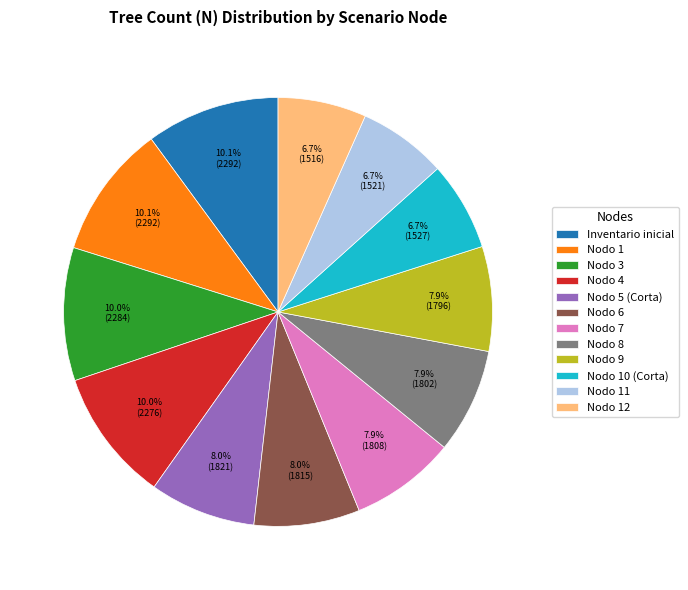

Is there any slice that represents more than half of the pie?

No